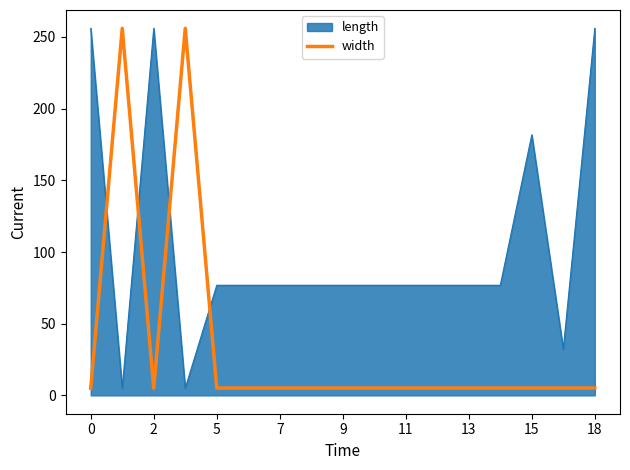

What is the difference between the maximum and minimum values in the width series?

251.0